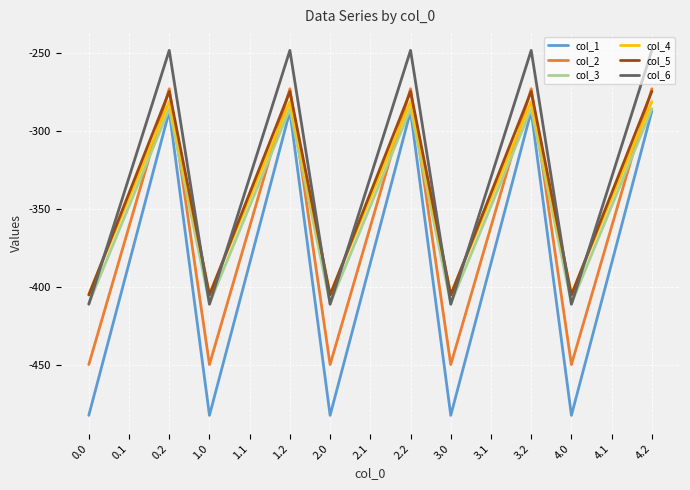

What value does the col_3 series have at 4.0?

-410.3